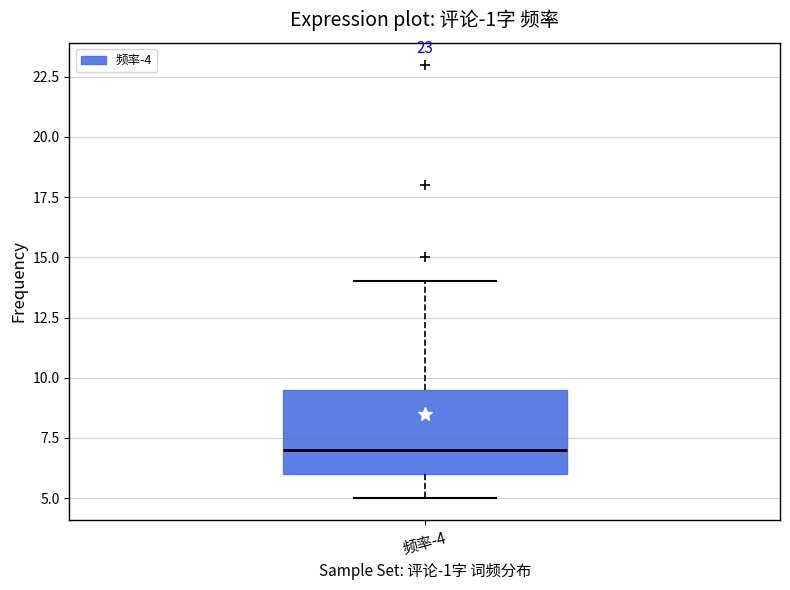

Read this box plot against the y-axis: the position of the median line, the range covered by the box, and the ends of both whiskers. The values are not printed on the chart, so give them approximately, as read against the axis.

median 7.0, box 6.0 to 9.5, whiskers 5.0 to 14.0